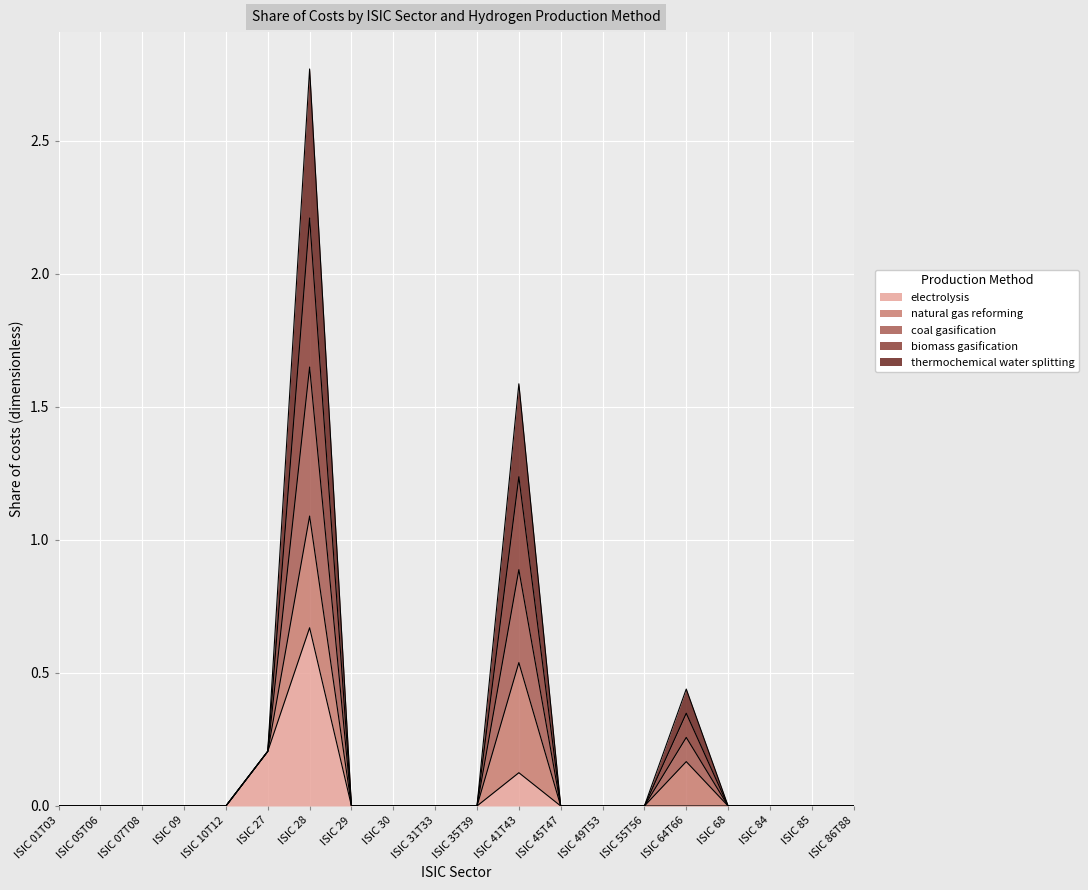

Which category has the lowest value across all series?

ISIC 01T03